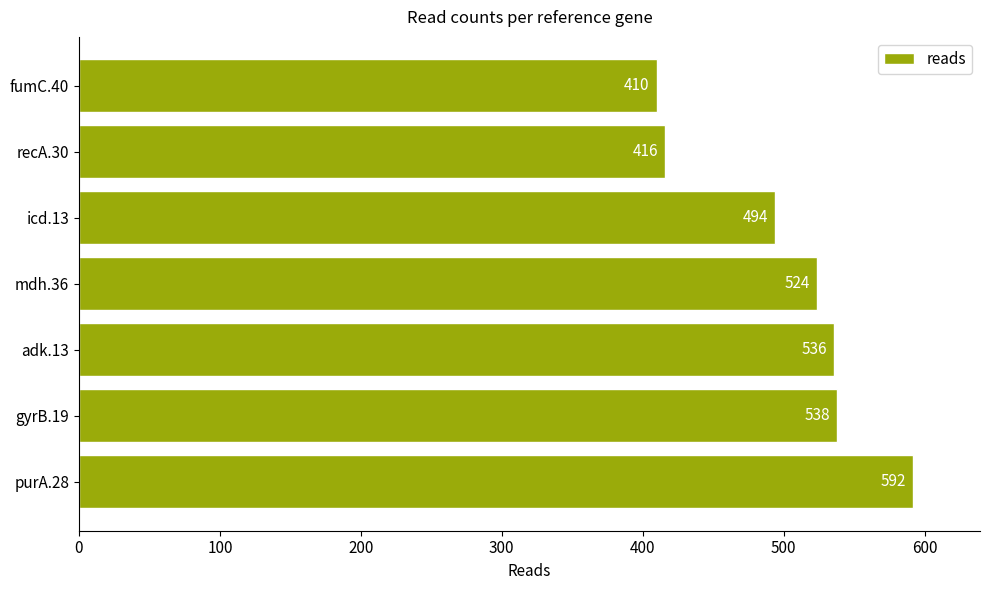

What value does the data have at fumC.40?

410